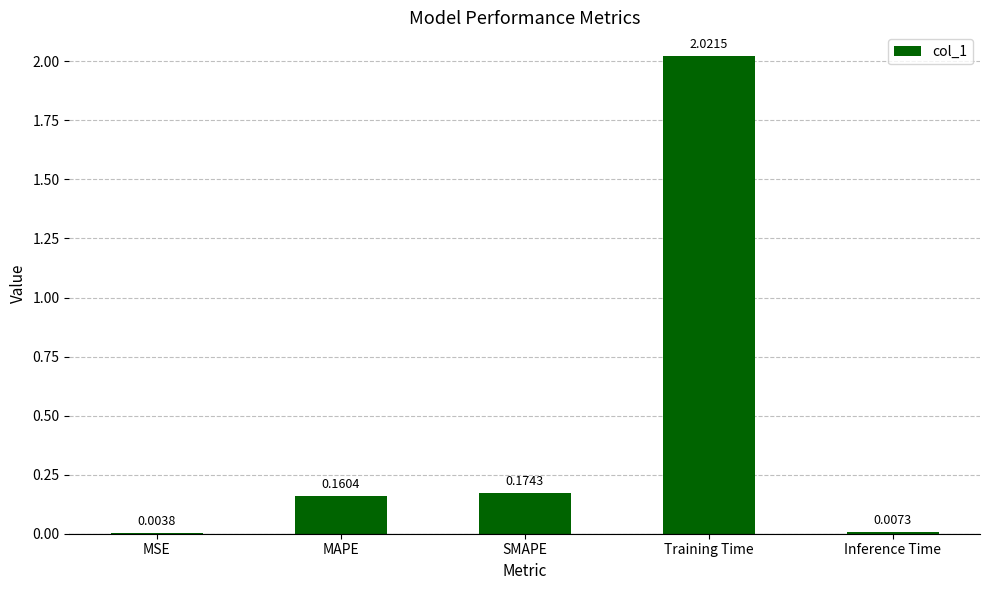

Between SMAPE and Training Time, which is larger?

Training Time